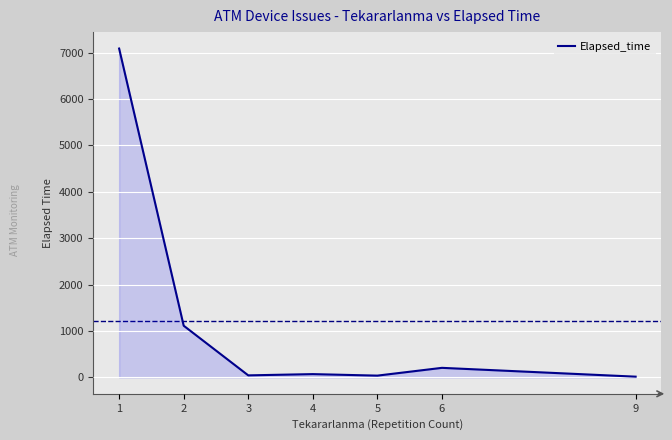

At which label does the data first exceed 70?

1